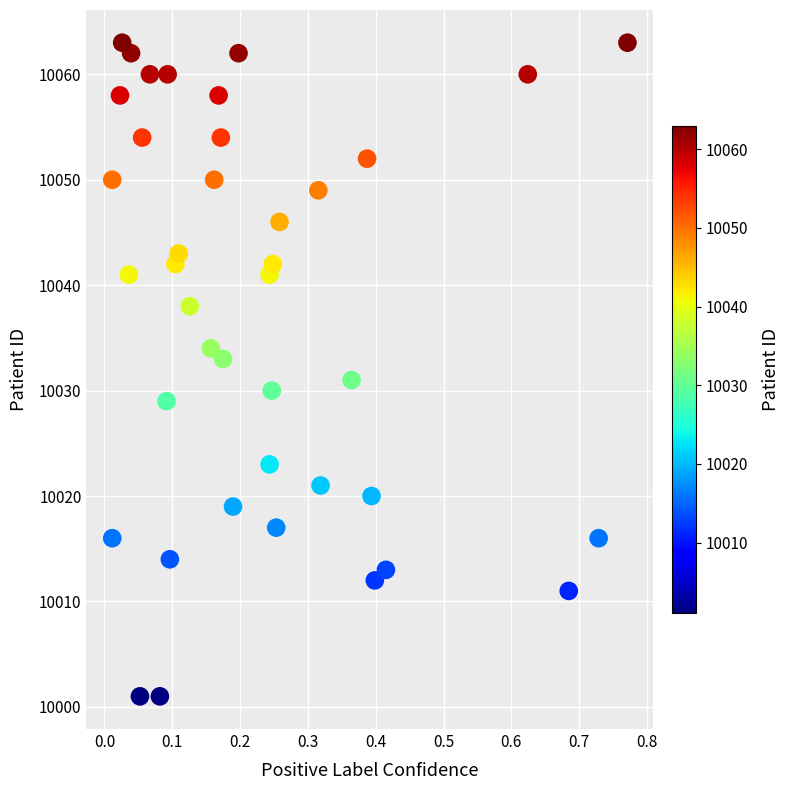

What is the range of Y values (max minus min)?

62